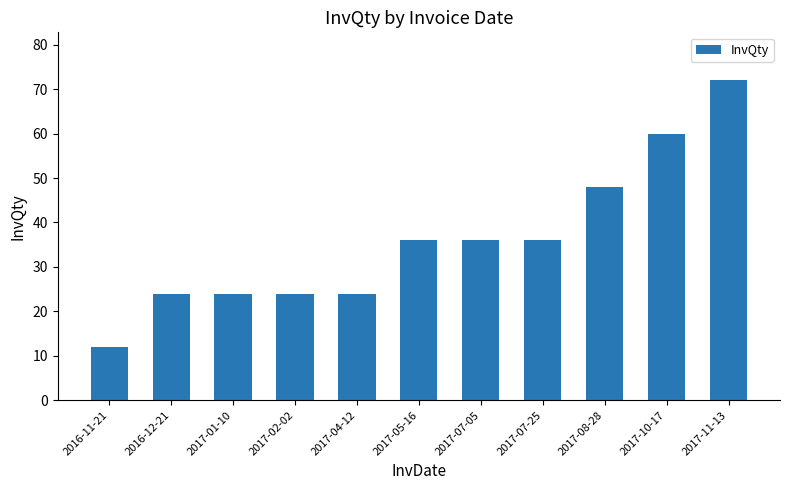

What is the label of the 2nd bar from the left?

2016-12-21